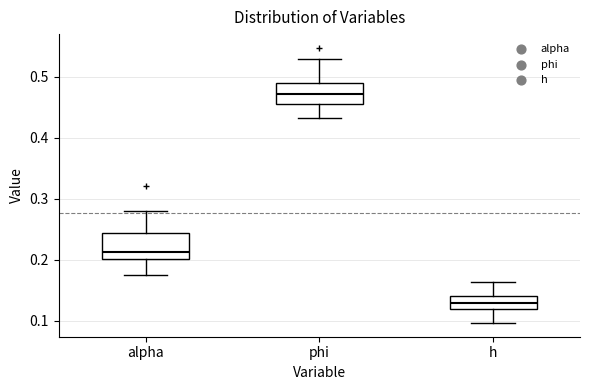

Reading left to right, read every box against the y-axis: the position of its median line, the range the box covers, and the ends of its whiskers. The values are not printed on the chart, so give them approximately, as read against the axis.

alpha: median 0.21, box 0.20 to 0.24, whiskers 0.18 to 0.28
phi: median 0.47, box 0.46 to 0.49, whiskers 0.43 to 0.53
h: median 0.13, box 0.12 to 0.14, whiskers 0.10 to 0.16